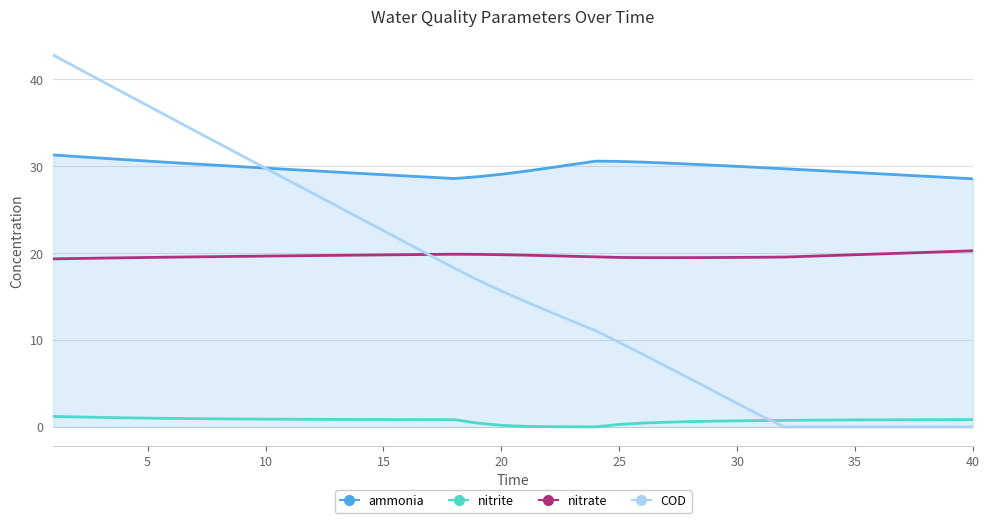

Which series has the largest range (max minus min)?

COD